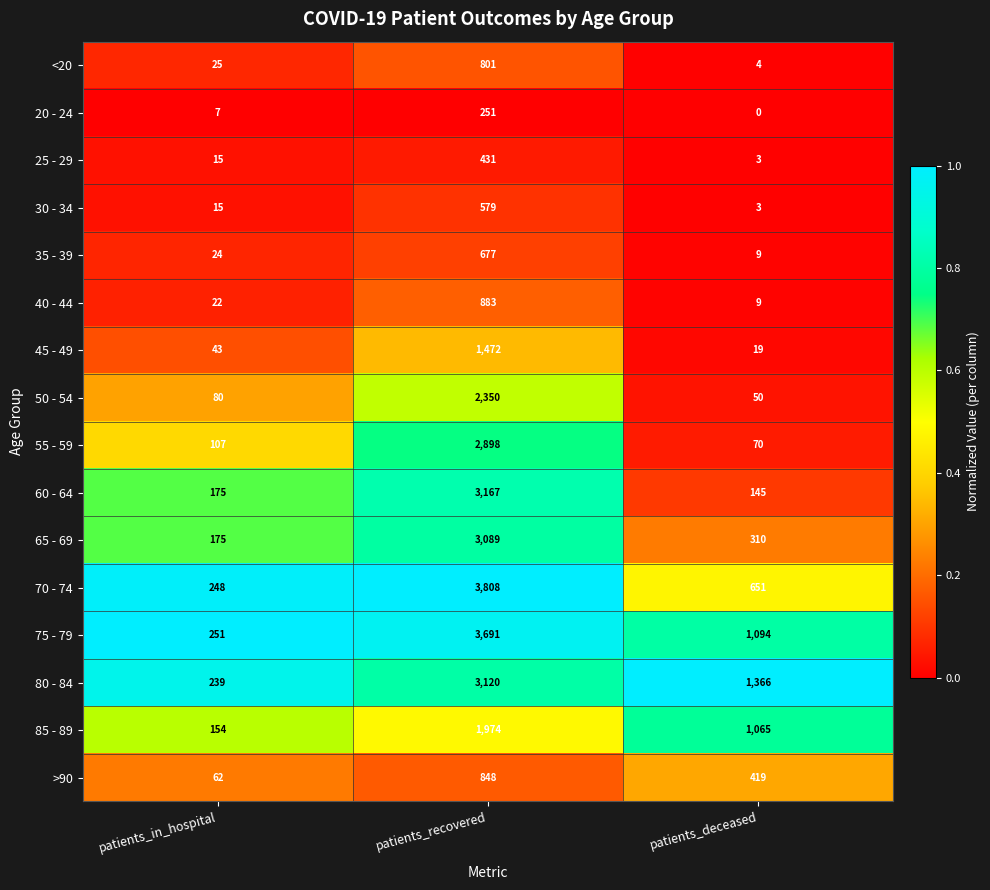

Is the value of <20 at patients_in_hospital greater than the value of 70 - 74 at patients_in_hospital?

No